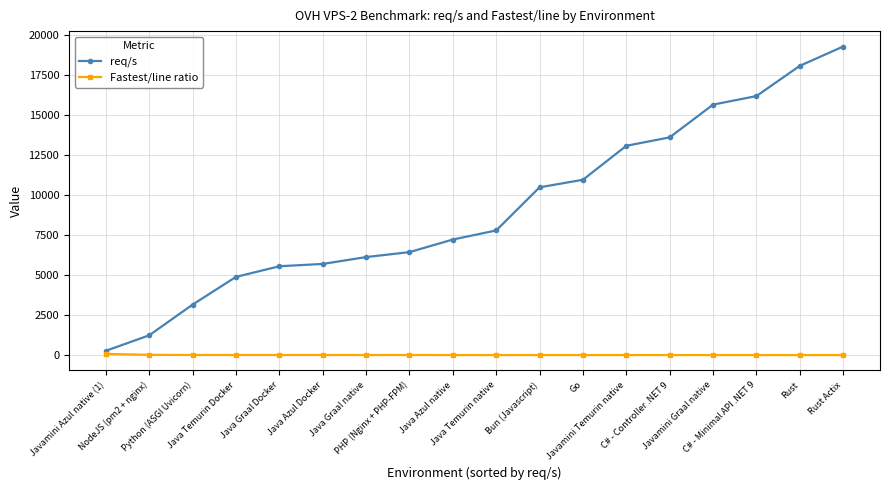

Does the chart have visible grid lines?

Yes